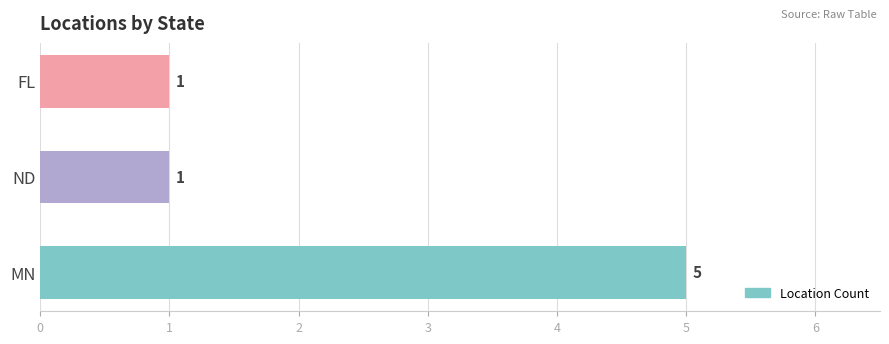

What is the sum of all values?

7